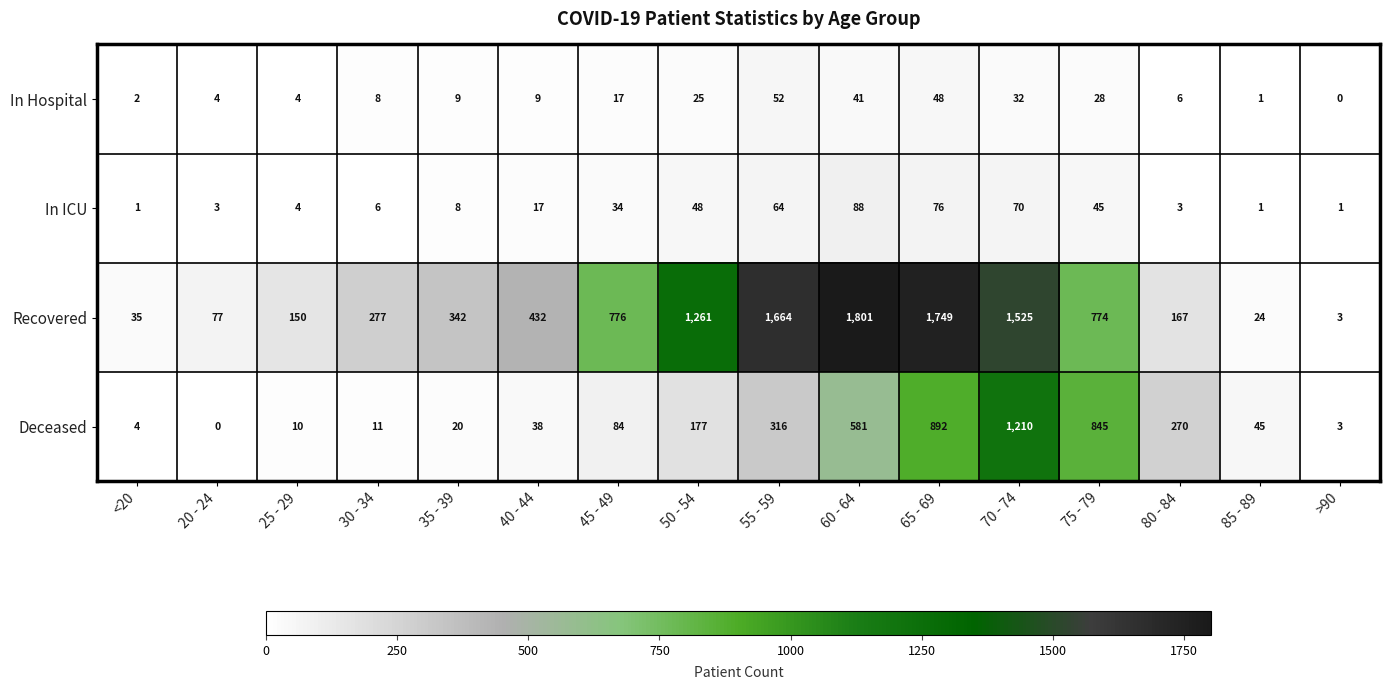

Between 30 - 34 and 60 - 64, which series saw the biggest shift?

Recovered